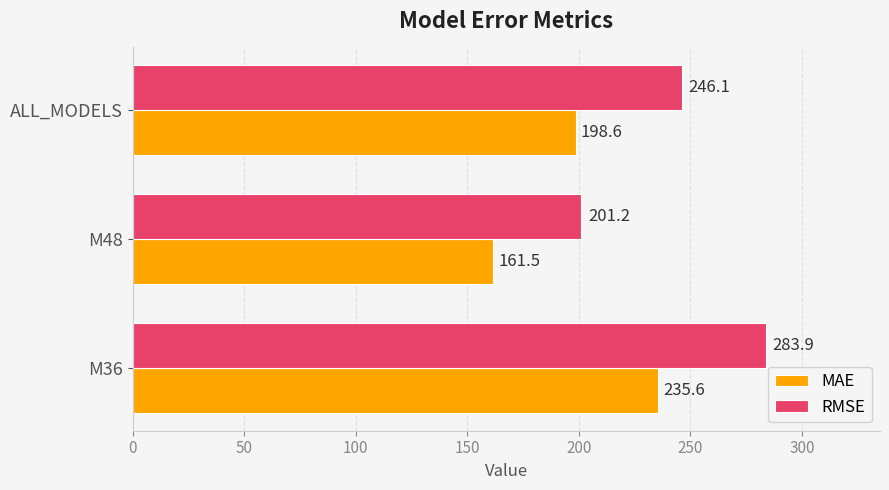

What is the difference between the RMSE values at M36 and M48?

82.7